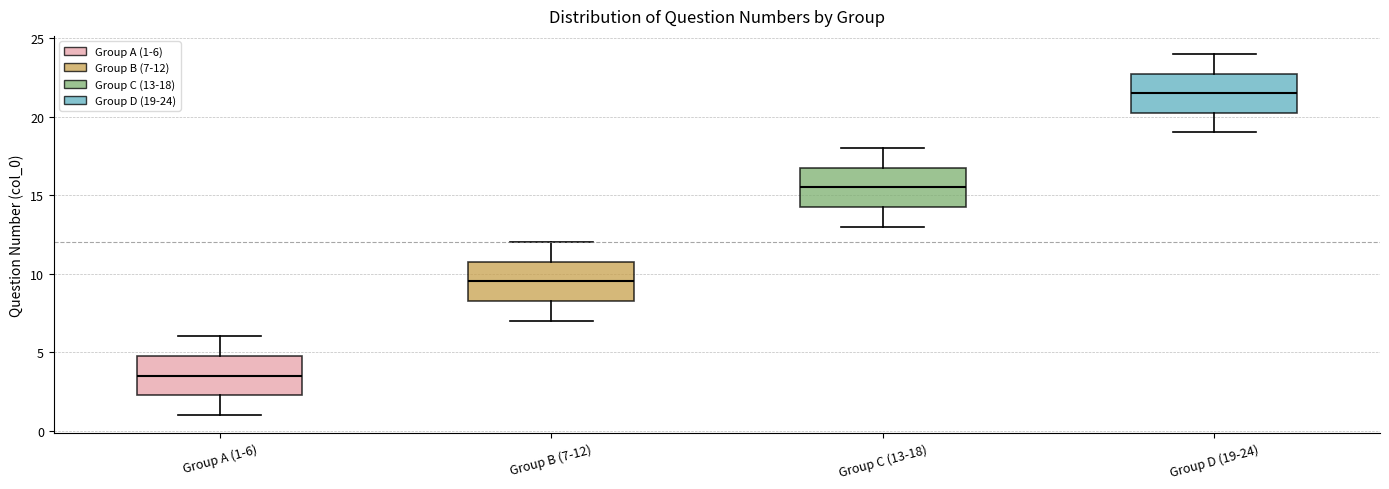

Where does the lower whisker of the box for Group B (7-12) end on the y-axis? The values are not printed on the chart, so give them approximately, as read against the axis.

7.0